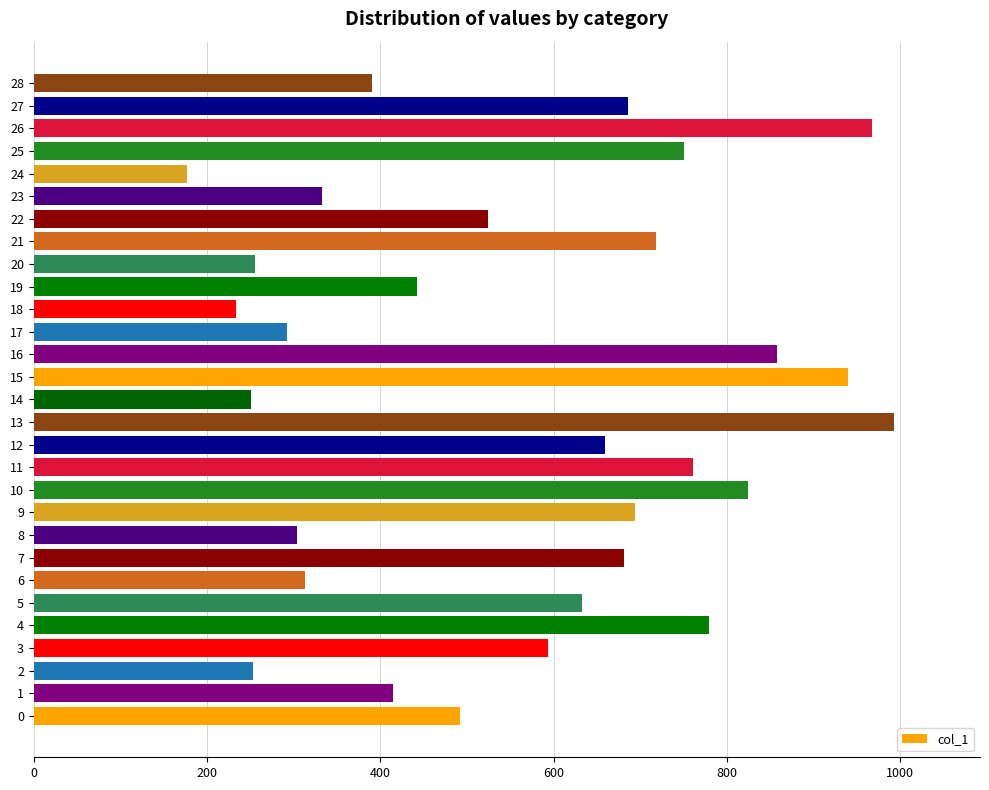

True or false: the data shows 118 at 18.

False